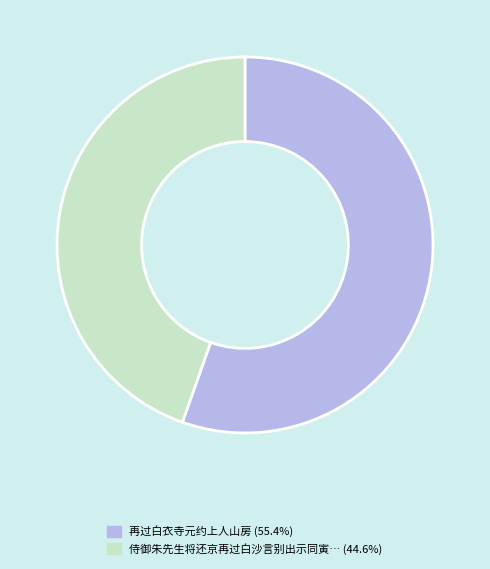

How many slices are in this pie chart?

2